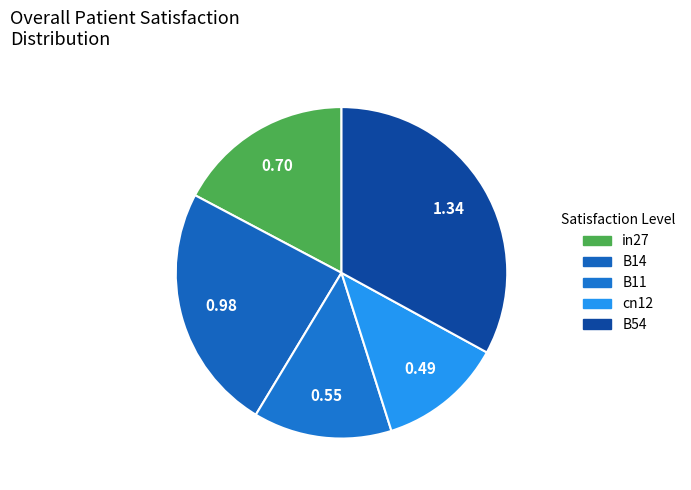

Does B54 represent more than half of the total?

No